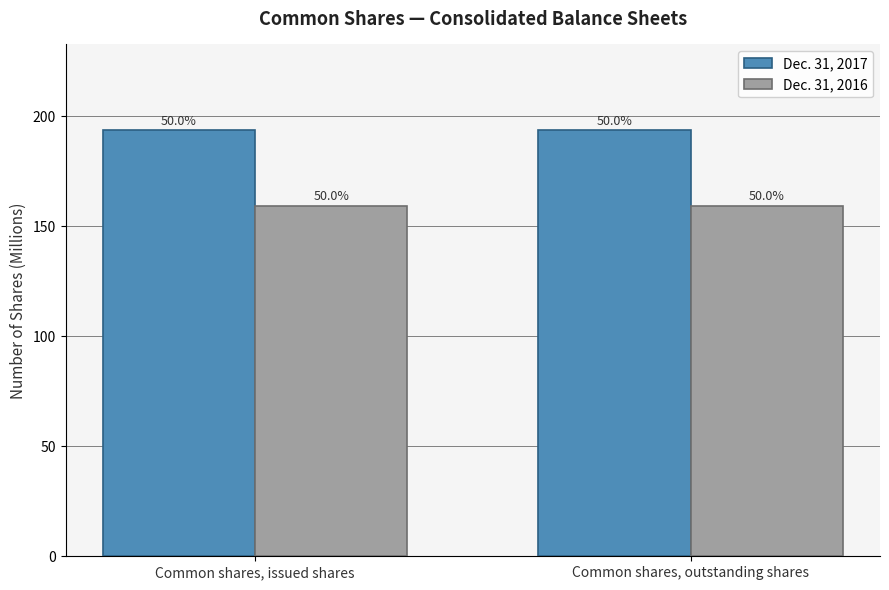

What position from the right is Common shares, outstanding shares?

1